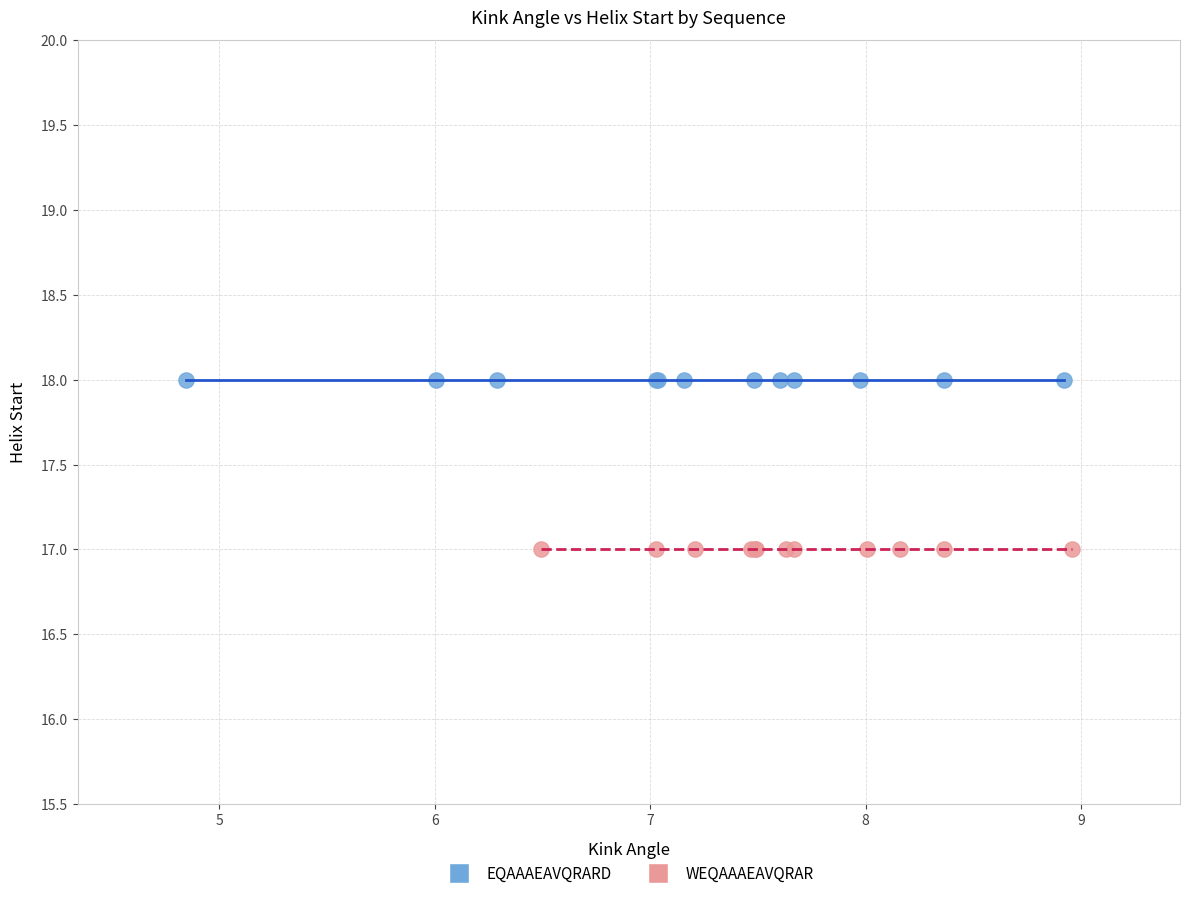

Which series contains the lowest Y value?

WEQAAAEAVQRAR